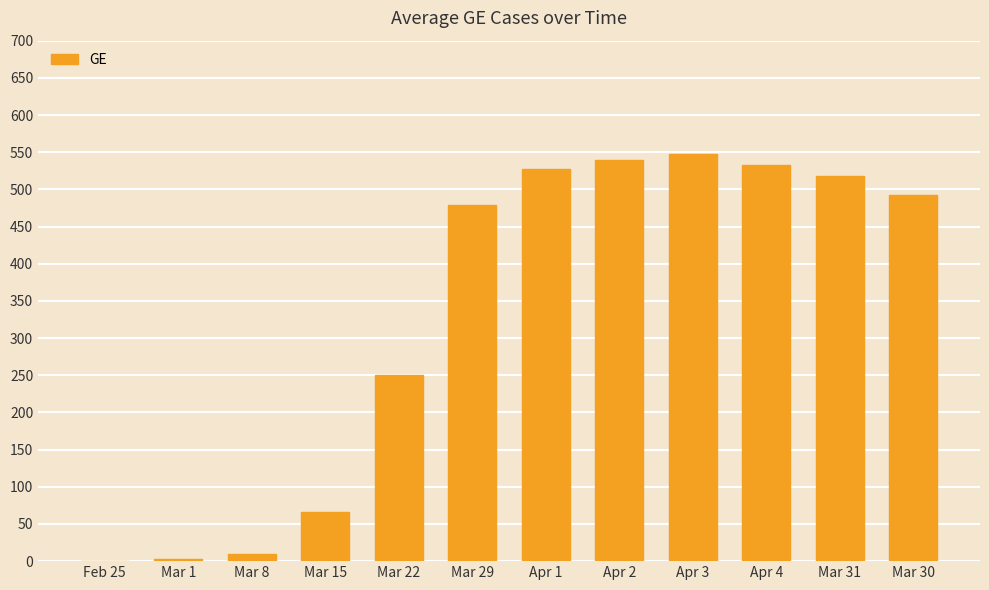

What is the sum of all values?

3967